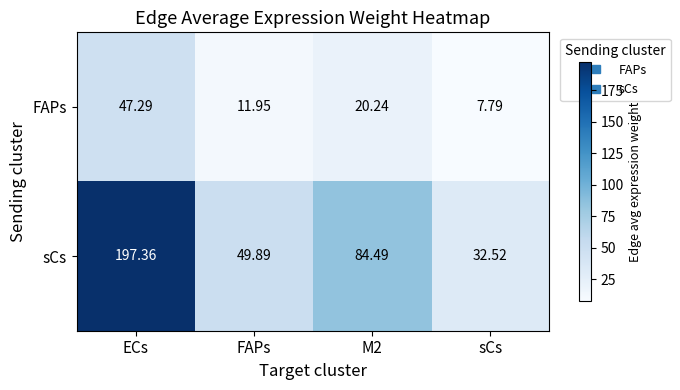

Where does the sCs series first go above 84?

ECs